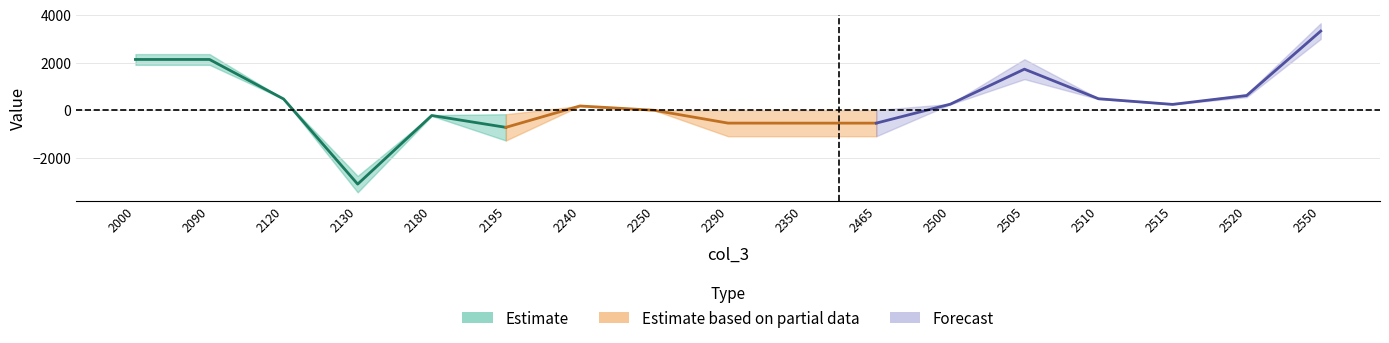

What is the maximum value shown in the chart?

3647